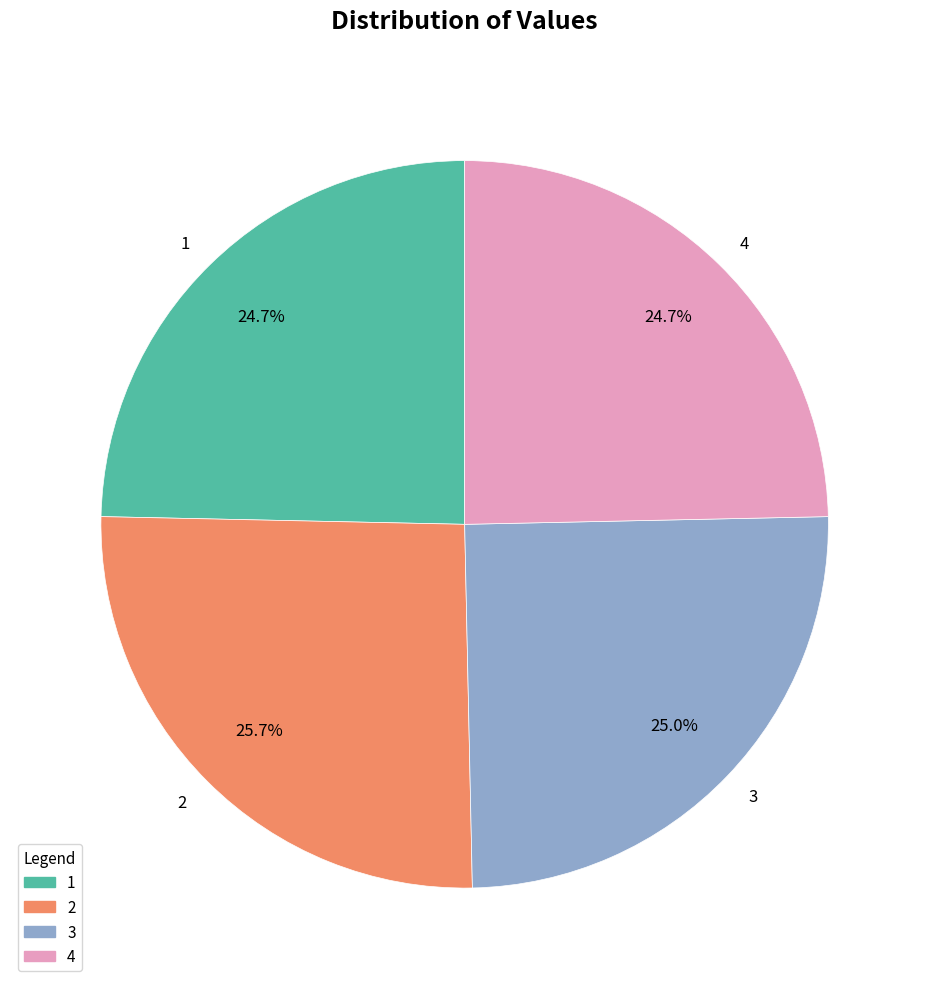

Does 3 represent more than half of the total?

No